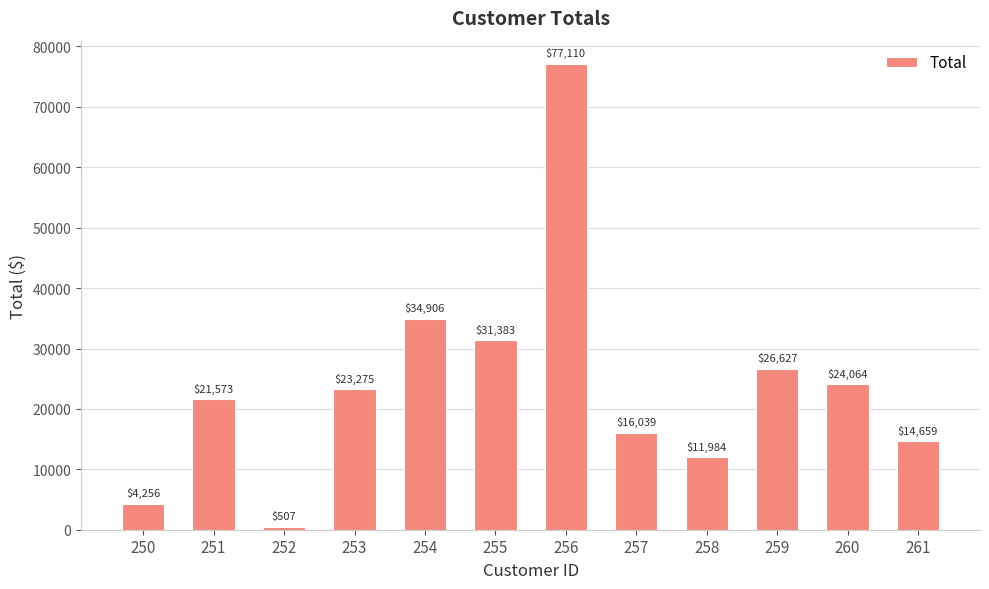

How many bars are there in total?

12